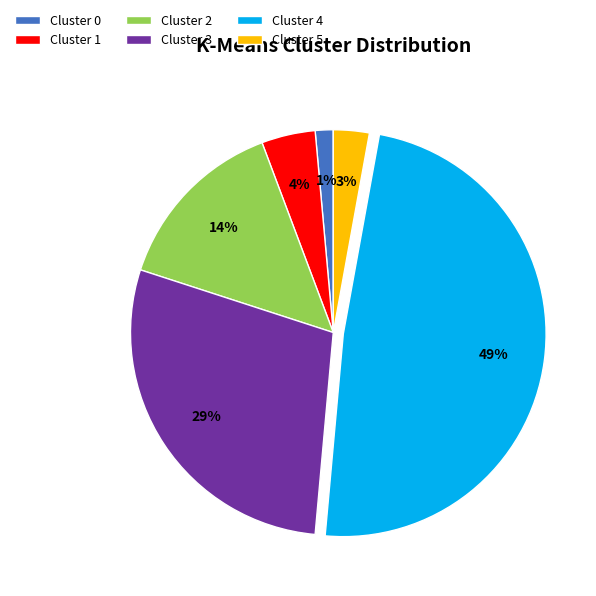

Is there a majority slice in this chart?

No